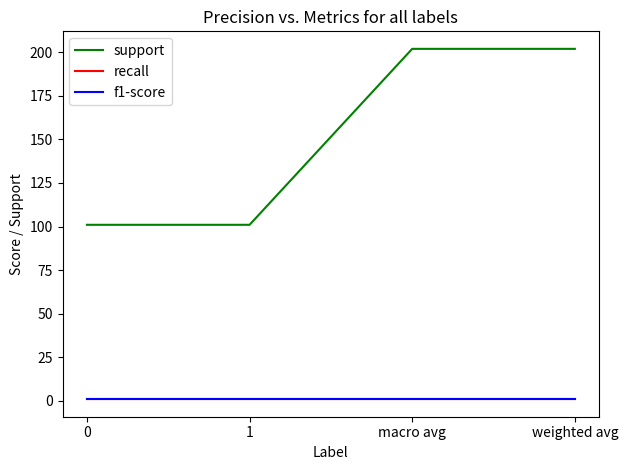

Does the chart display data point markers on the line(s)?

No